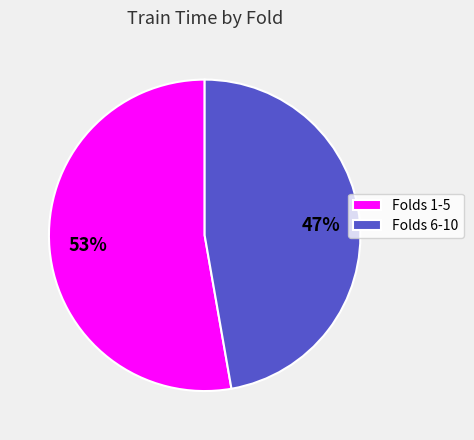

What percentage is the Folds 1-5 slice, to the nearest percent?

53%